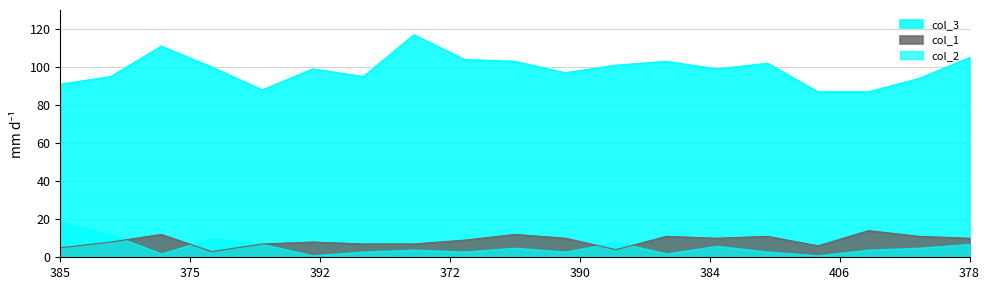

Which series has the largest total across all categories?

col_3